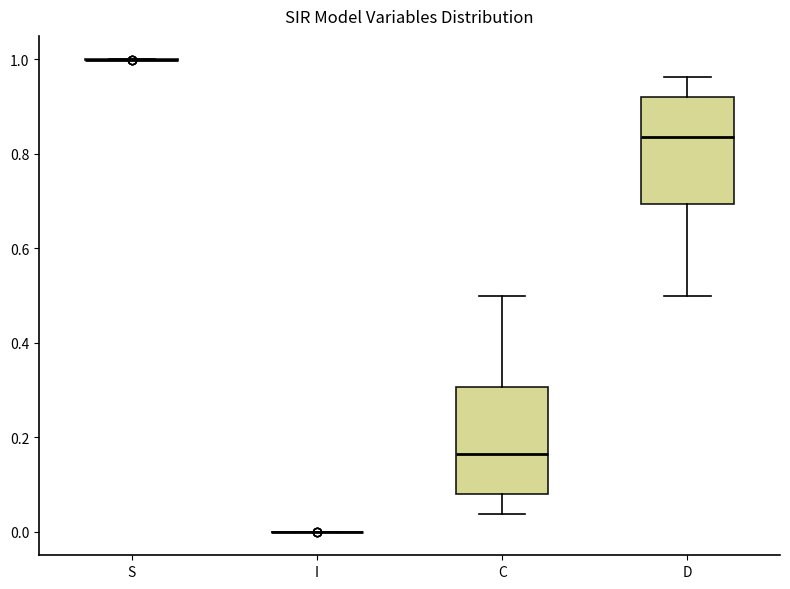

Reading left to right, transcribe this box plot: for each box, give where its median line is, the range the box spans, and where its two whiskers end, as read against the y-axis. The values are not printed on the chart, so give them approximately, as read against the axis.

S: box collapsed to a line at 1.00, whiskers 1.00 to 1.00
I: box collapsed to a line at 0.00, whiskers 0.00 to 0.00
C: median 0.16, box 0.08 to 0.30, whiskers 0.04 to 0.50
D: median 0.84, box 0.70 to 0.92, whiskers 0.50 to 0.96